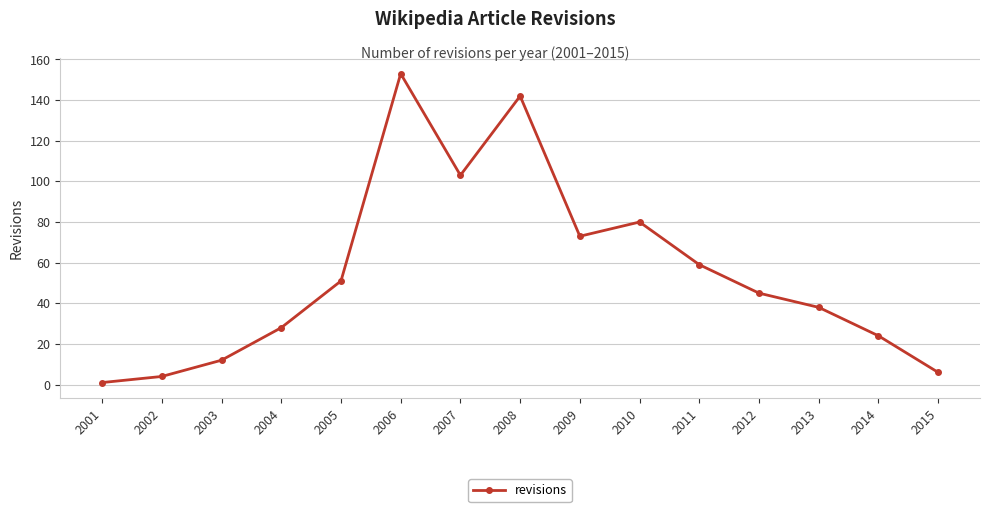

How many points are lower than both their immediate neighbors (excluding endpoints)?

2